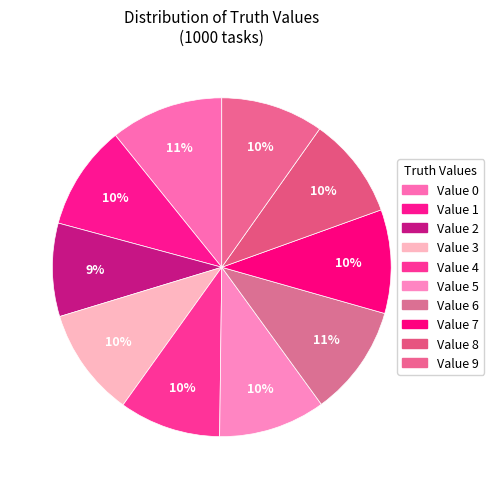

How many segments does this pie chart have?

10